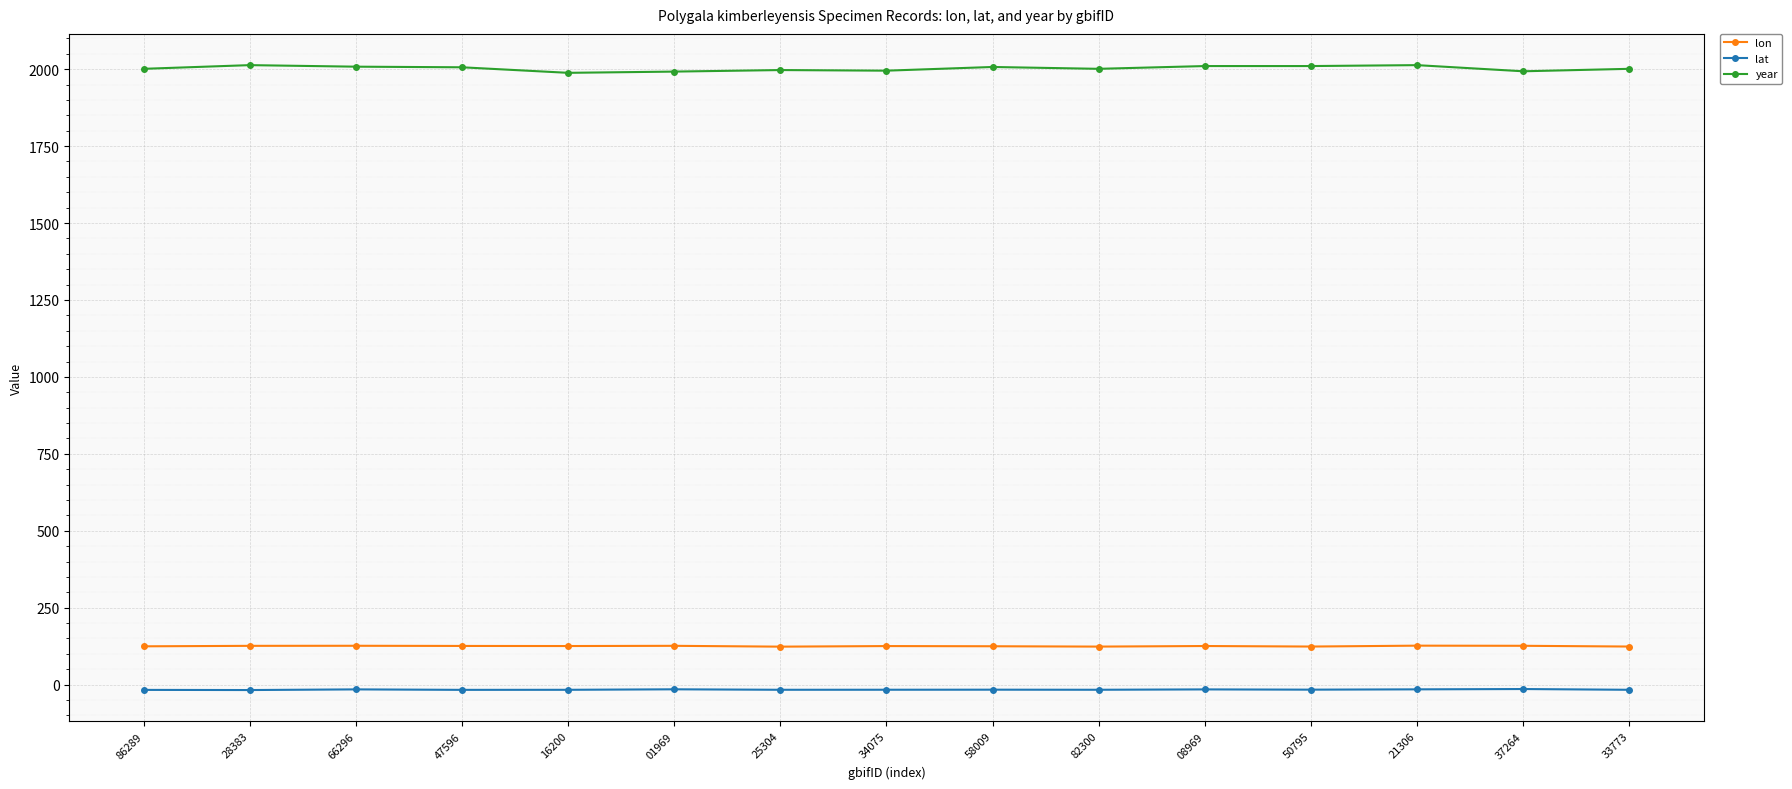

Which series has the largest range (max minus min)?

year